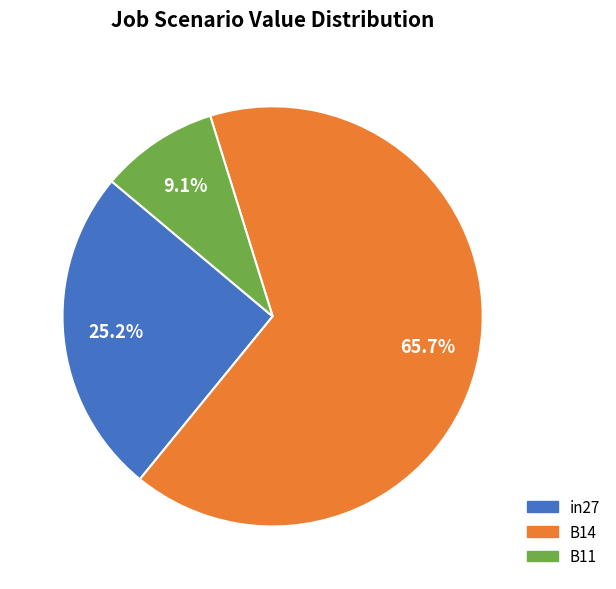

Is there a majority slice in this chart?

Yes